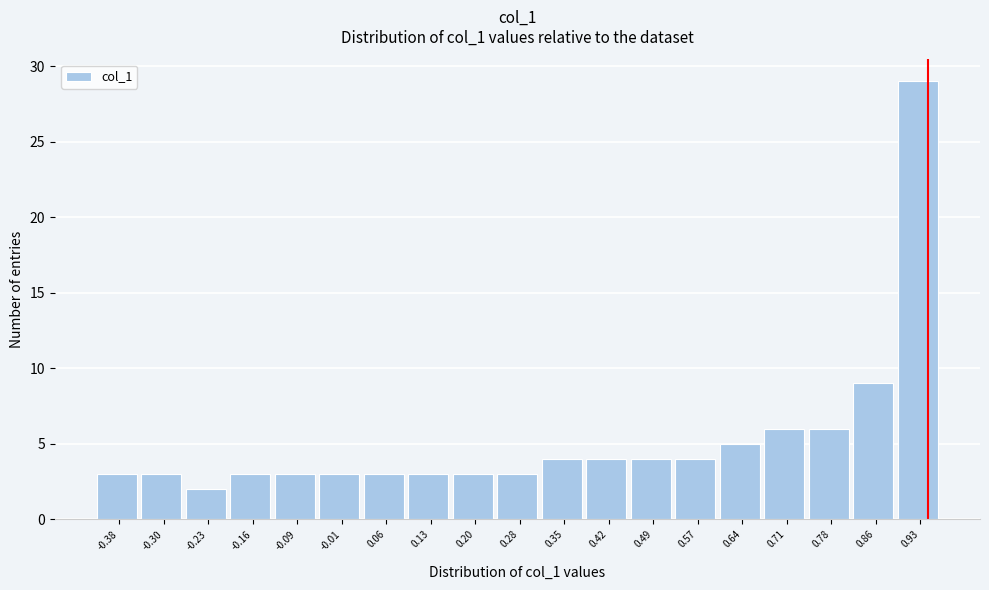

Reading left to right, what are all the values shown in this chart?

3	3	2	3	3	3	3	3	3	3	4	4	4	4	5	6	6	9	29